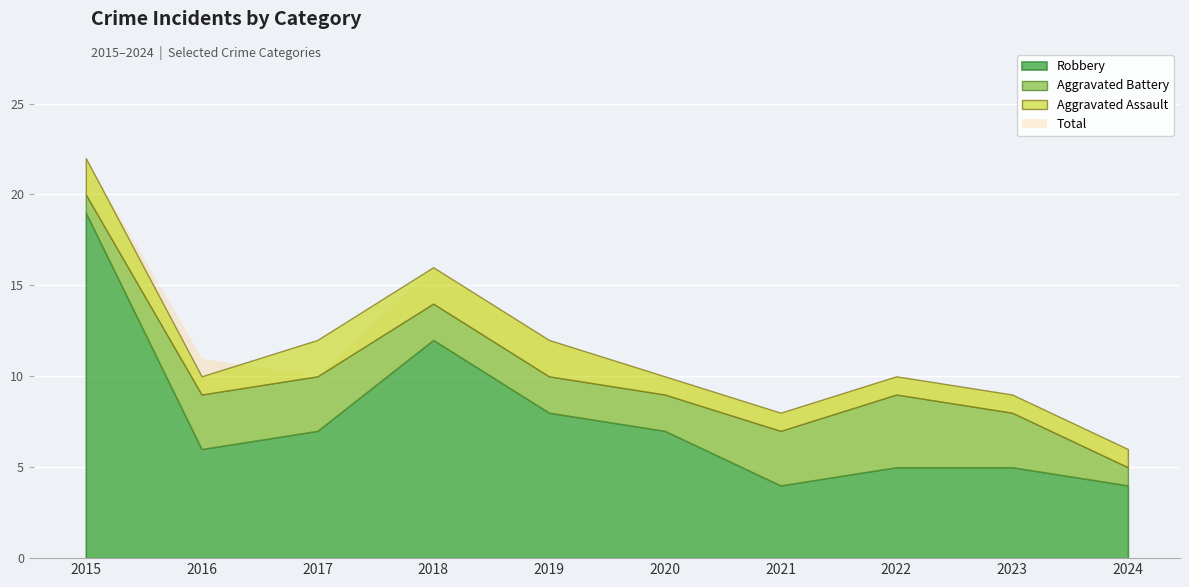

At which category does the chart reach its peak across all series?

2015